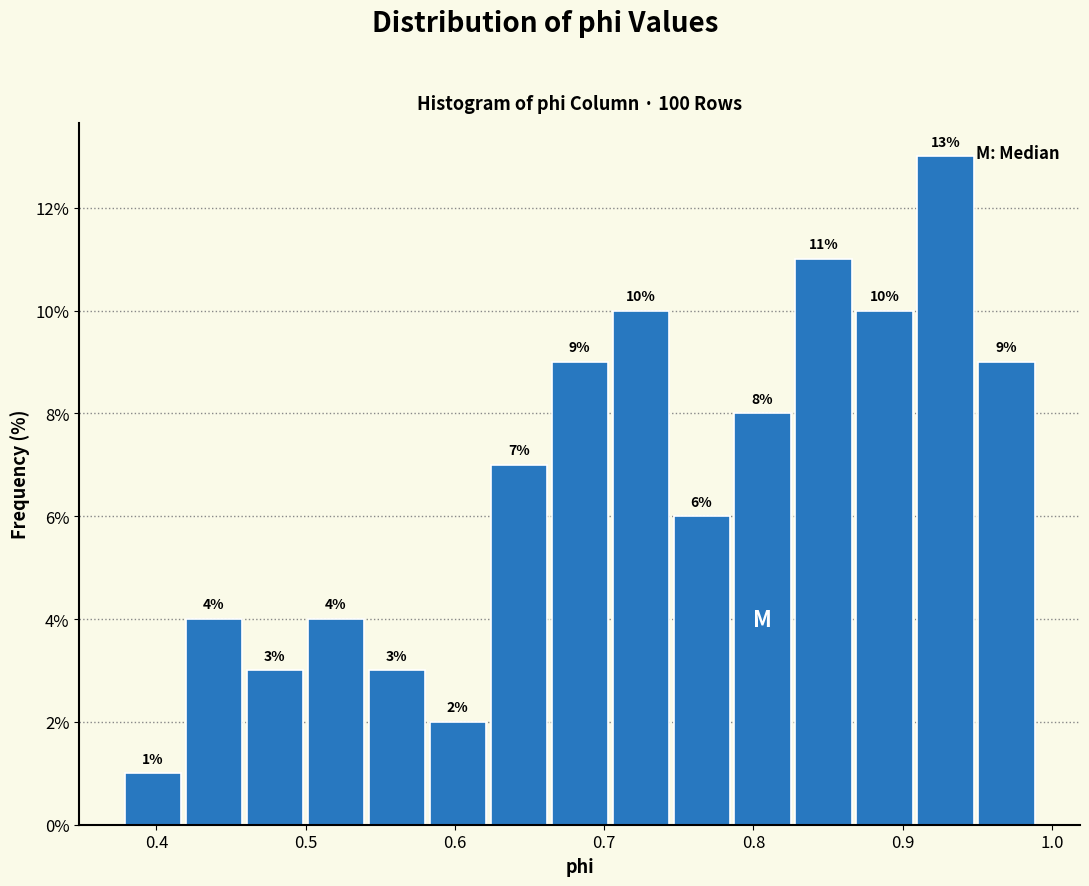

Over which range of the x-axis is the bar tallest?

0.91 to 0.95